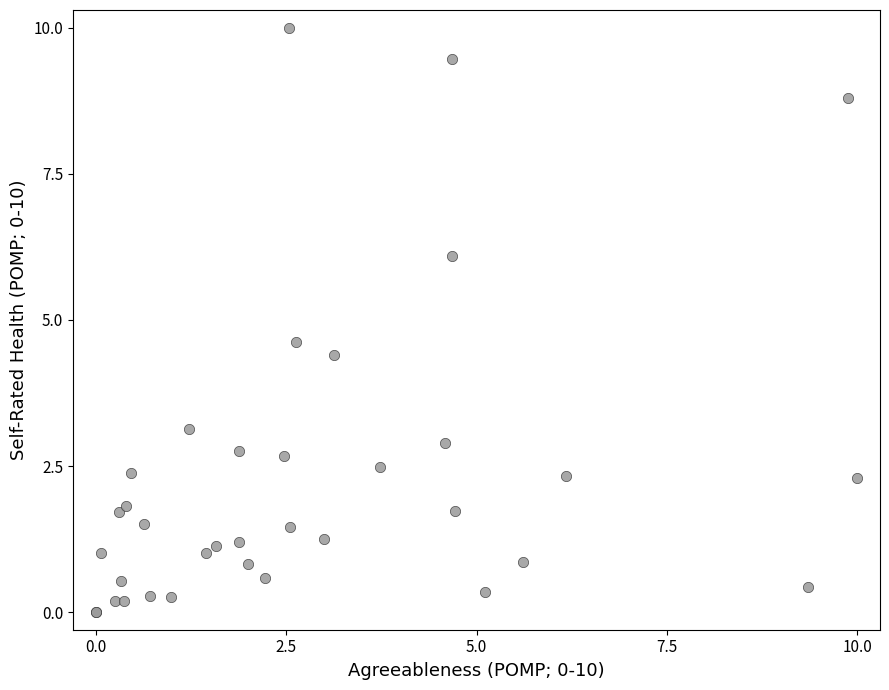

What Y value in the scatter plot is closest to 5?

4.6